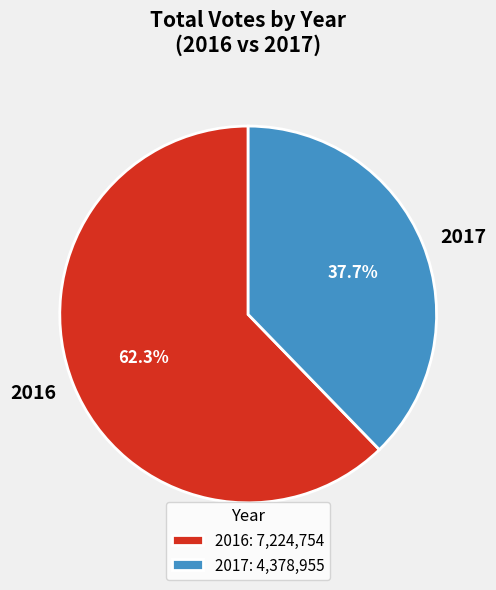

What percentage is the 2016 slice, to the nearest percent?

62%